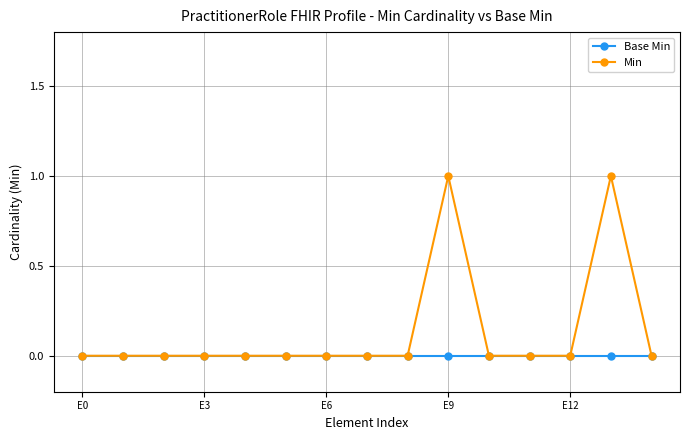

What is the maximum value for Min?

1